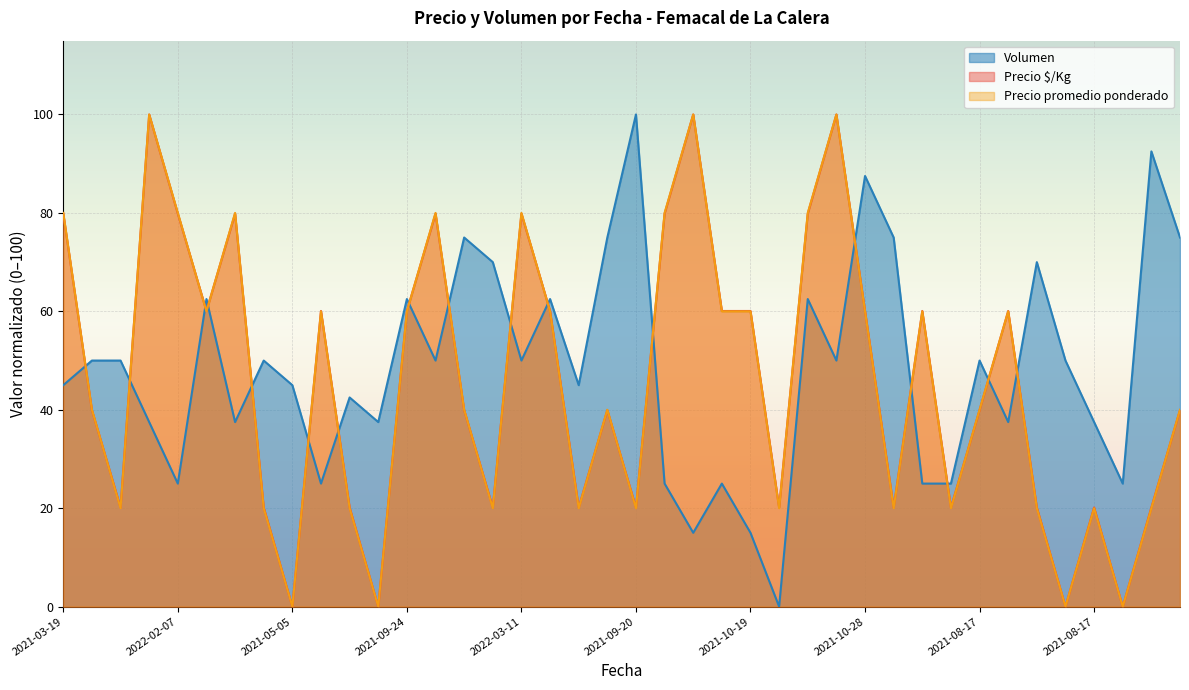

In Precio minimo, how many points are higher than both neighbors (excluding endpoints)?

11